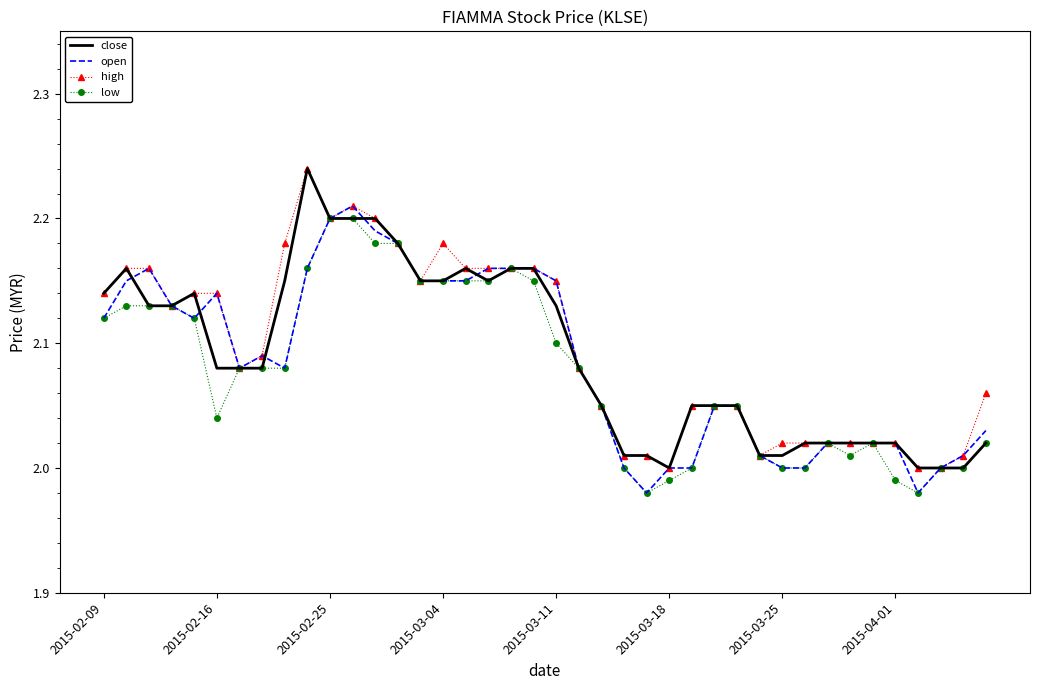

True or false: low and high intersect in this chart.

False